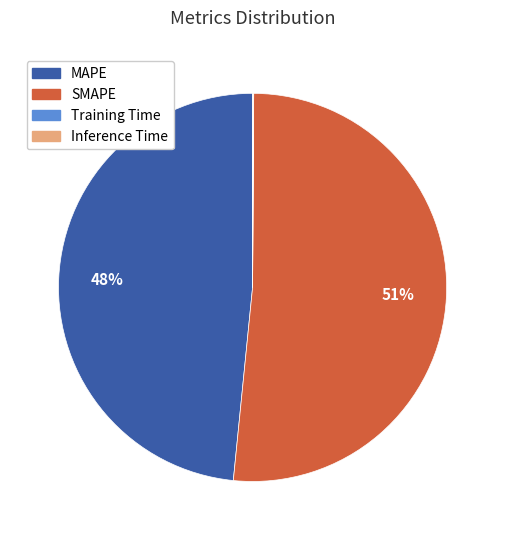

To the nearest percent, what is the combined percentage of MAPE and SMAPE?

100%